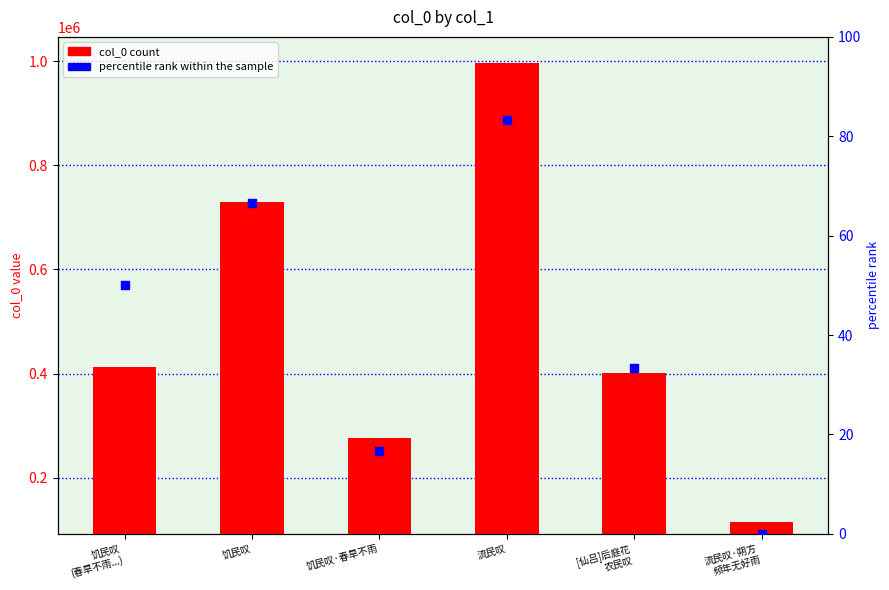

At how many categories does at least one series exceed 118693?

5